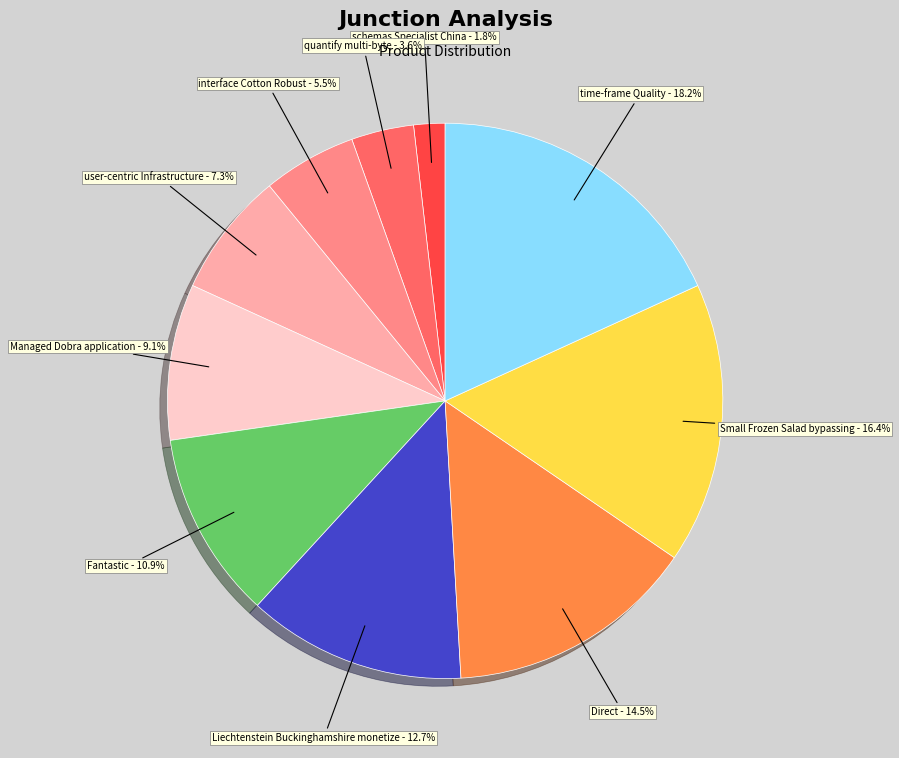

To the nearest percent, what is the average slice percentage?

10%